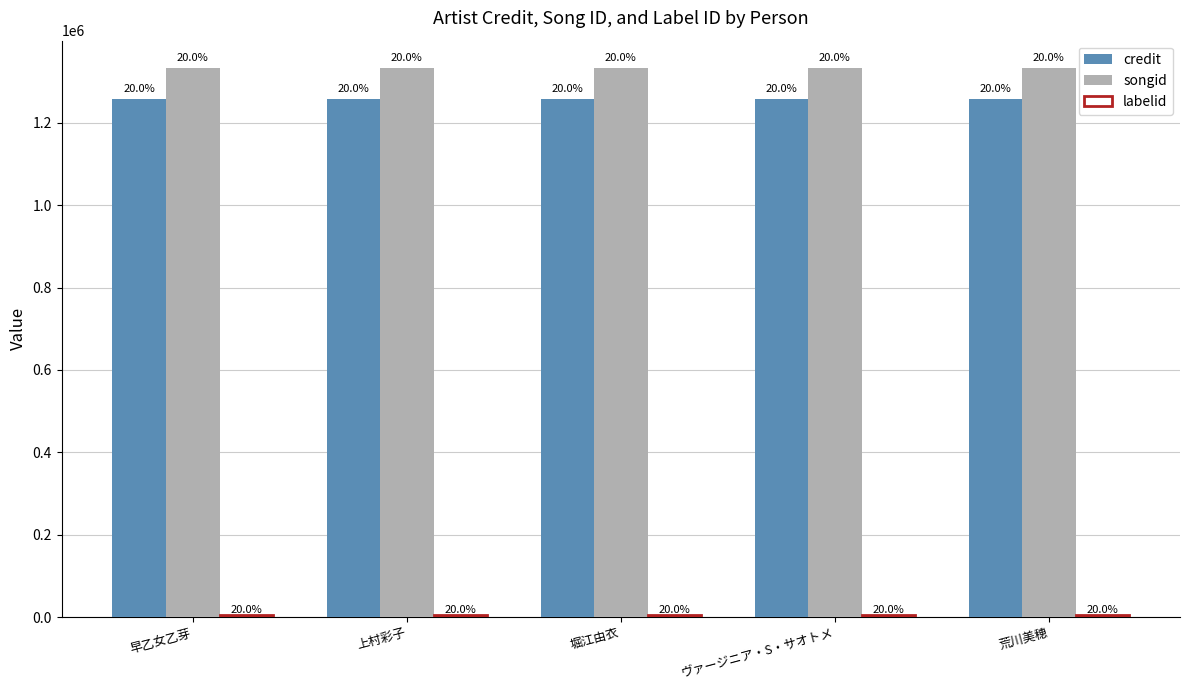

At which category is the sum across all series the highest?

早乙女乙芽